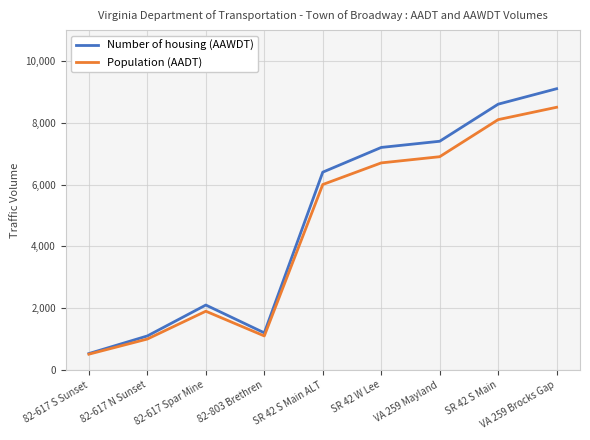

Which series has the largest total across all categories?

Number of housing (AAWDT)